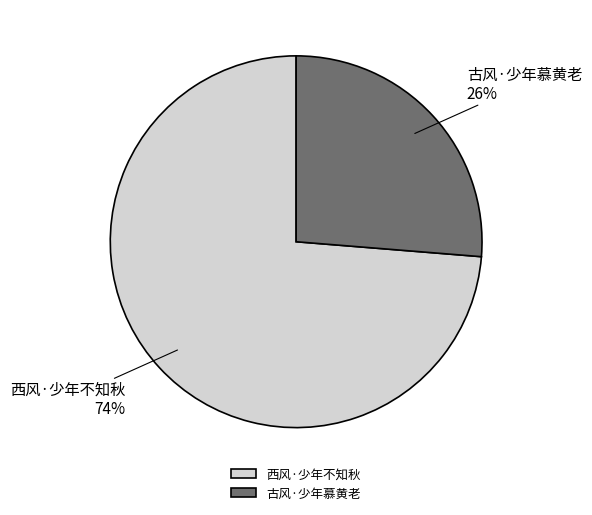

What is the ratio of the value at 西风·少年不知秋 to the value at 古风·少年慕黄老?

2.8